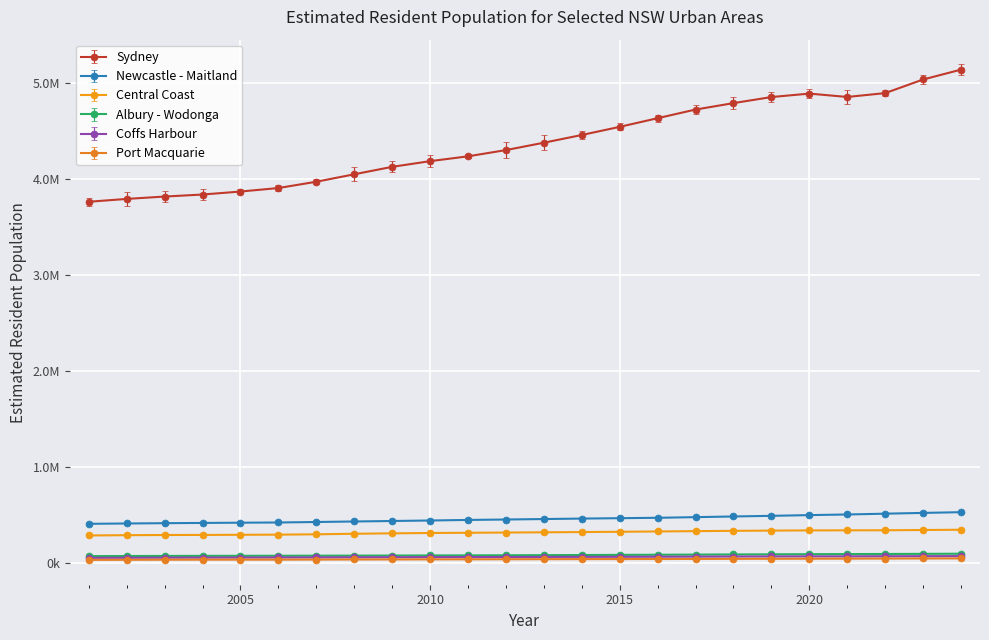

List the labels in order of Sydney value, largest first.

2024, 2023, 2022, 2020, 2021, 2019, 2018, 2017, 2016, 2015, 2014, 2013, 2012, 2011, 2010, 2009, 2008, 2007, 2006, 2005, 2004, 2003, 2002, 2001